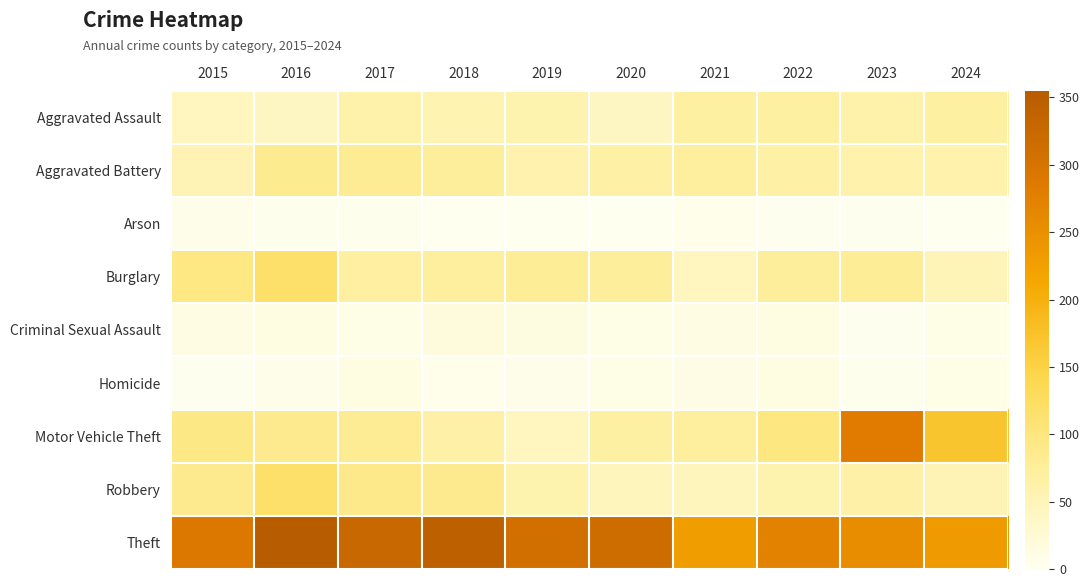

Between 2019 and 2023, which series saw the biggest shift?

Motor Vehicle Theft